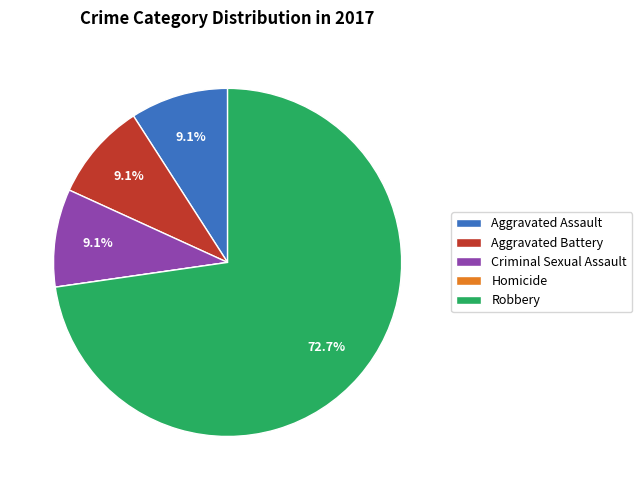

Is there a majority slice in this chart?

Yes